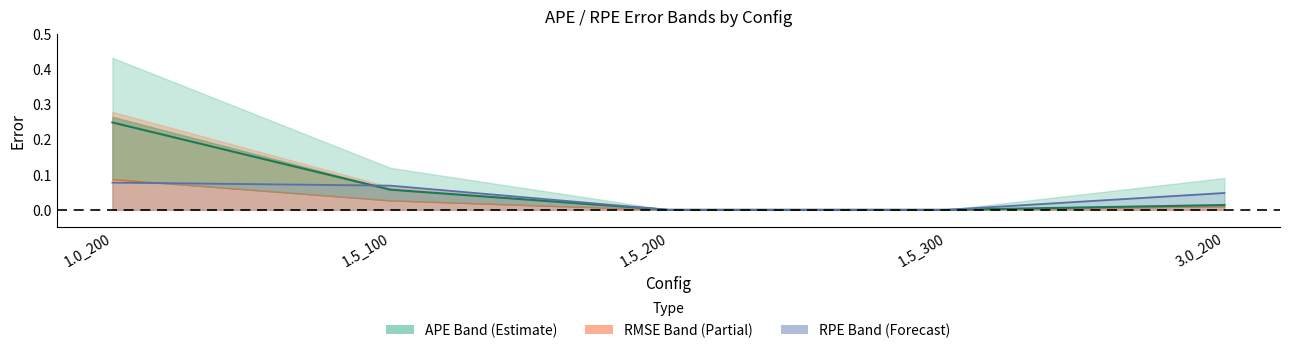

Reading right to left, list all the values displayed in this chart.

3.0_200=0.0	1.5_300=0.0	1.5_200=0.0	1.5_100=0.1	1.0_200=0.2